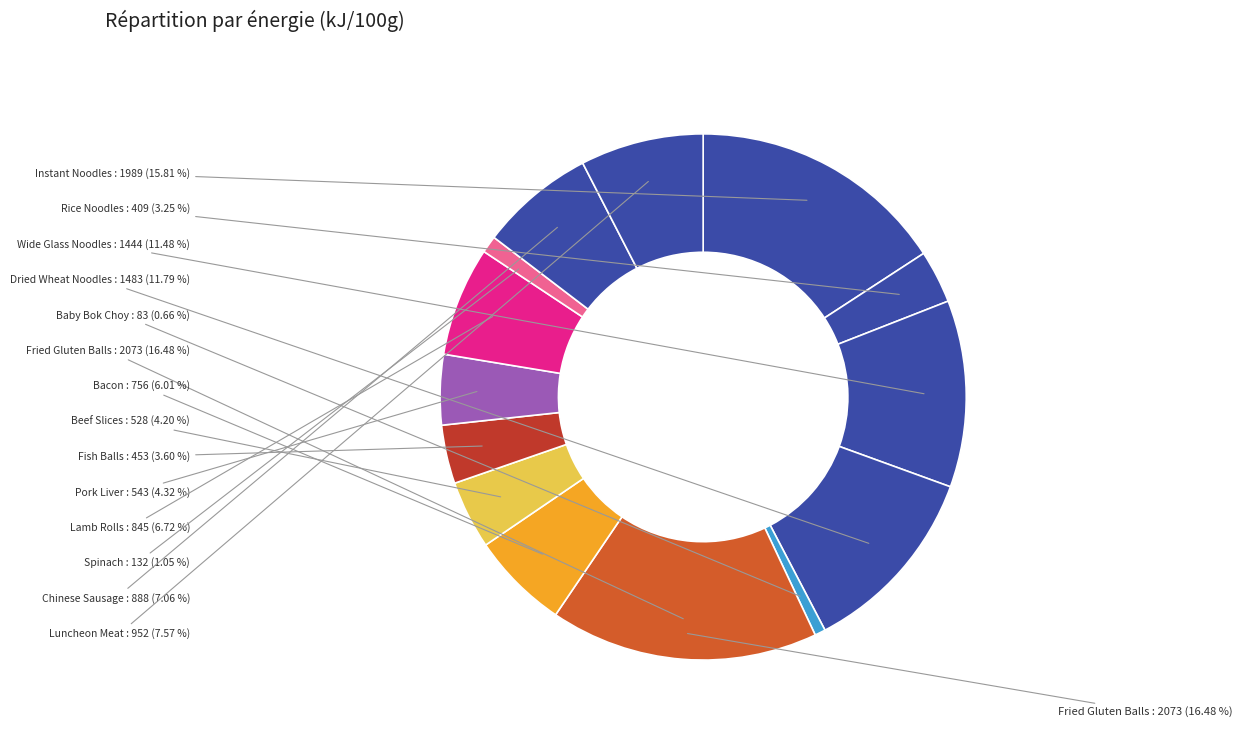

Does Fish Balls account for over 50% of the chart?

No